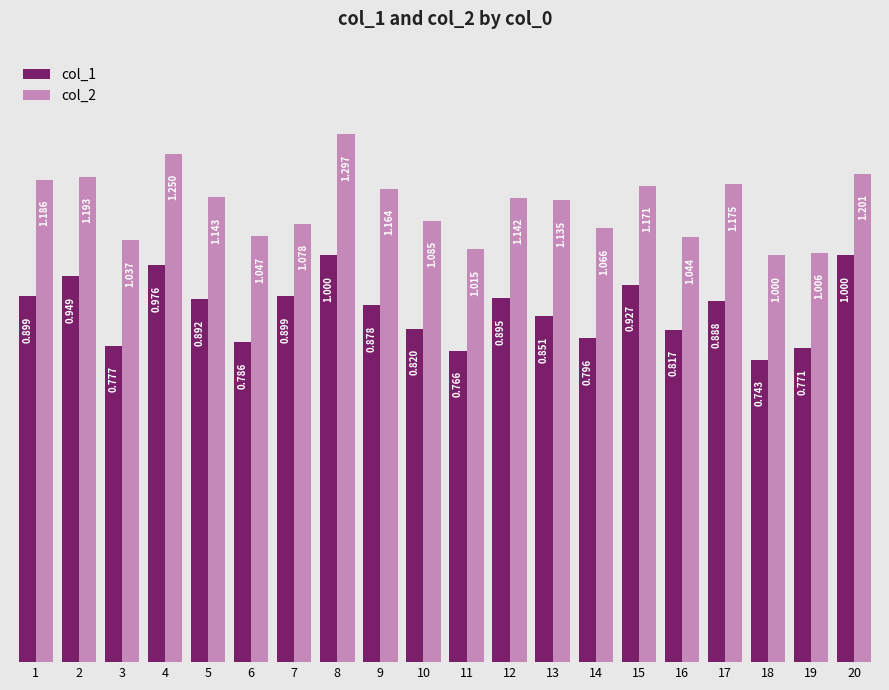

The value of col_2 at 3 is 1.0. True or false?

True